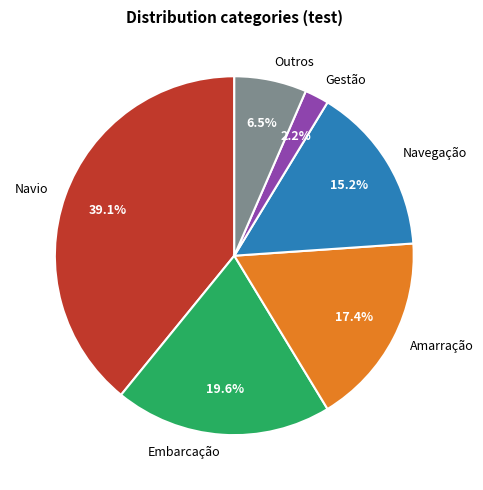

How much of the chart is everything except Gestão?

97.8%